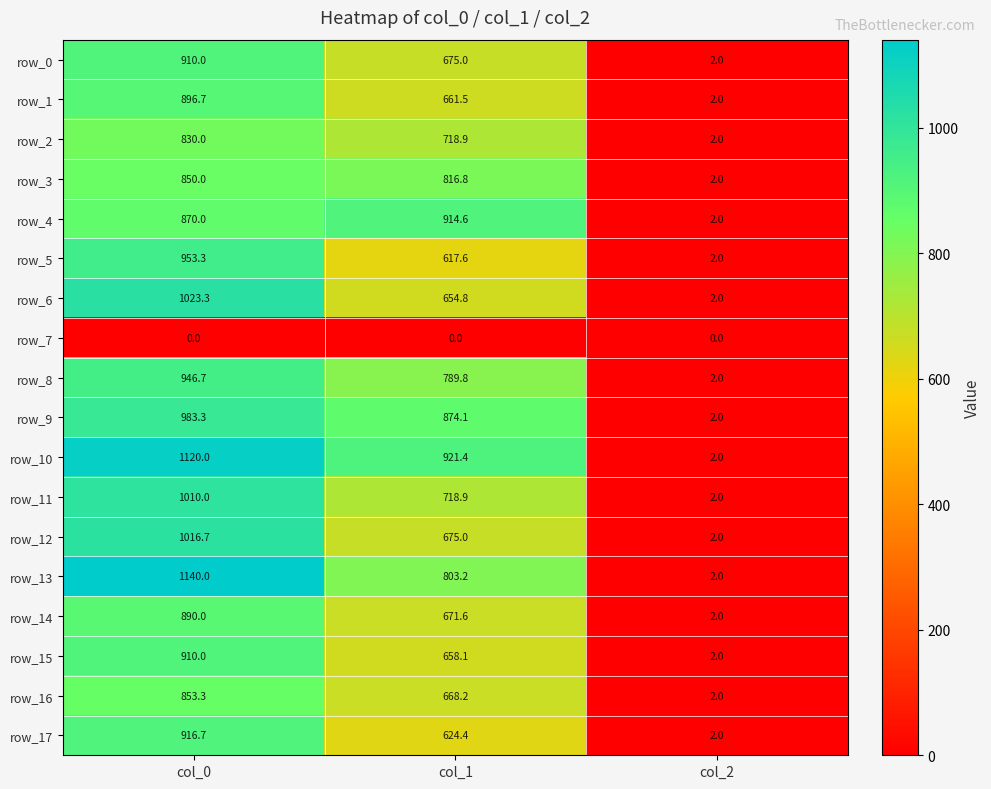

What is the difference between the maximum and minimum values in the row_15 series?

908.0